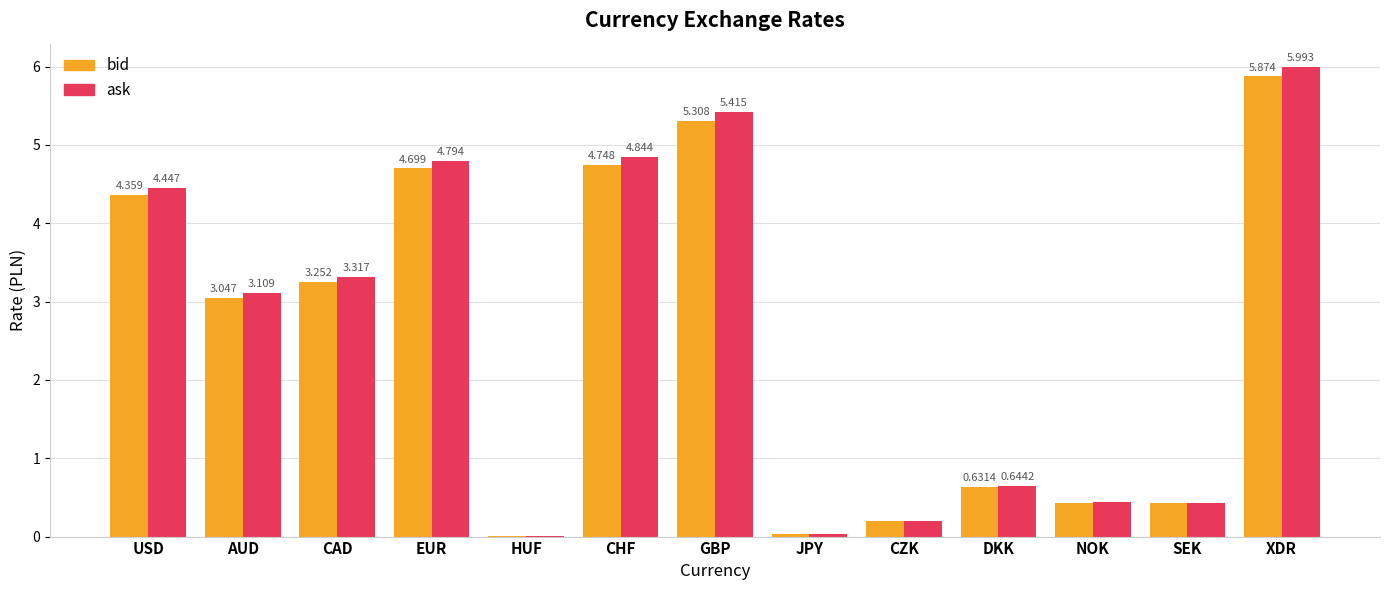

At which category is the sum across all series the highest?

XDR